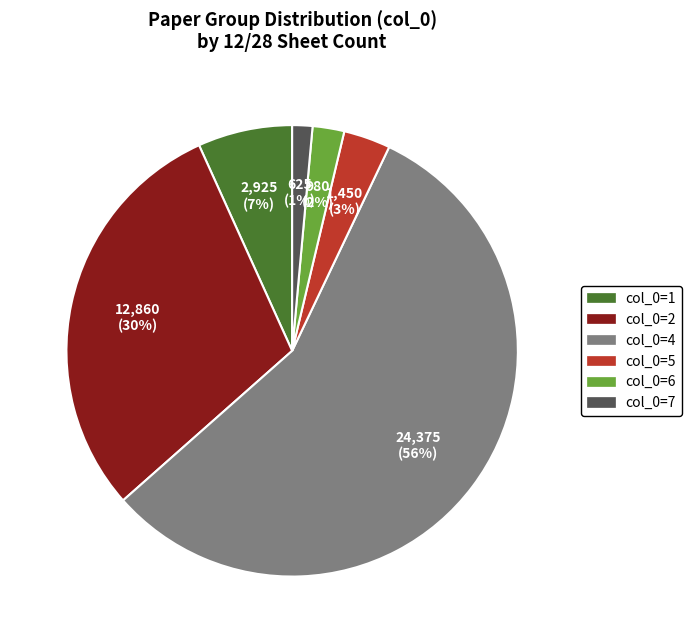

Is there any slice that represents more than half of the pie?

Yes